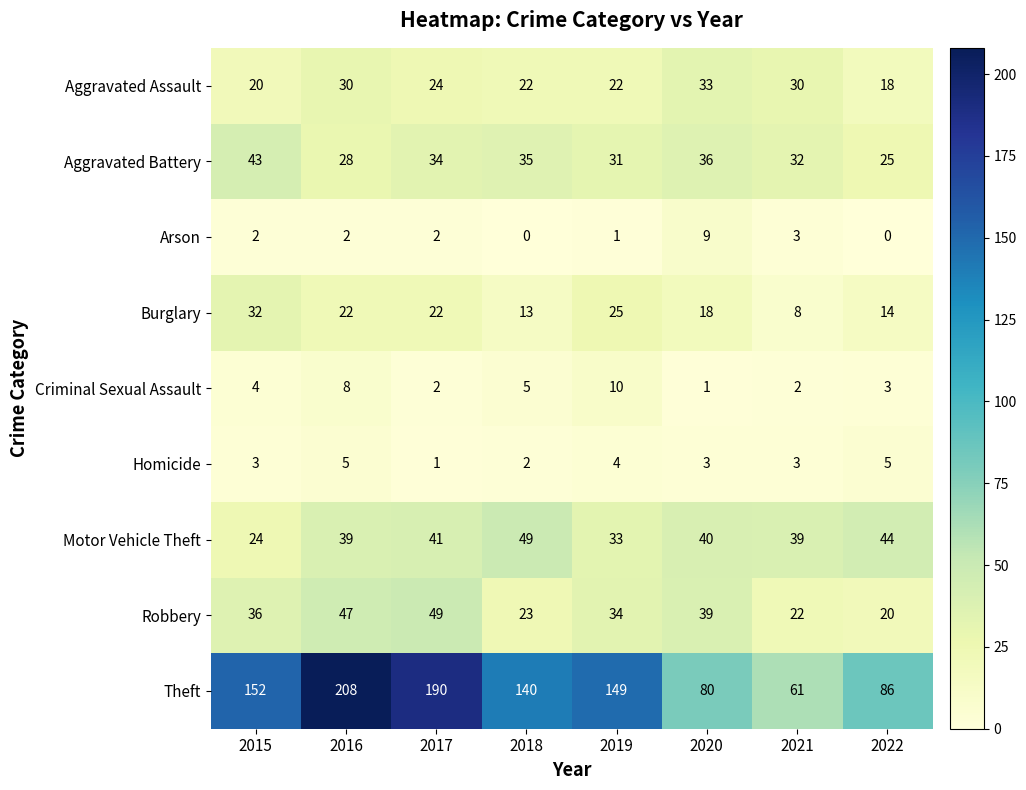

What is the average value of the Robbery series?

34